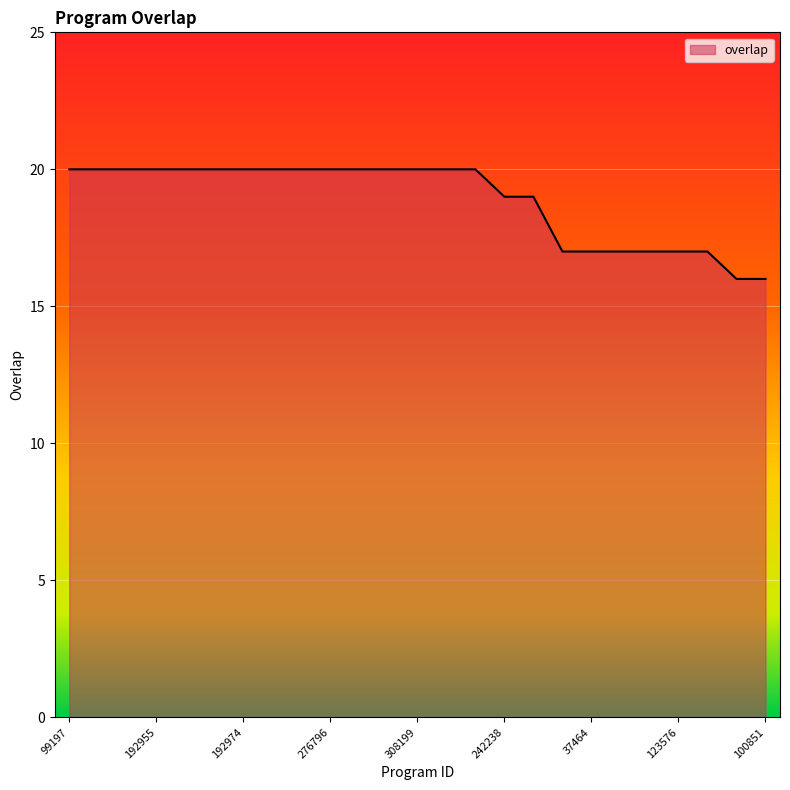

What is the difference between the maximum and second lowest values?

4